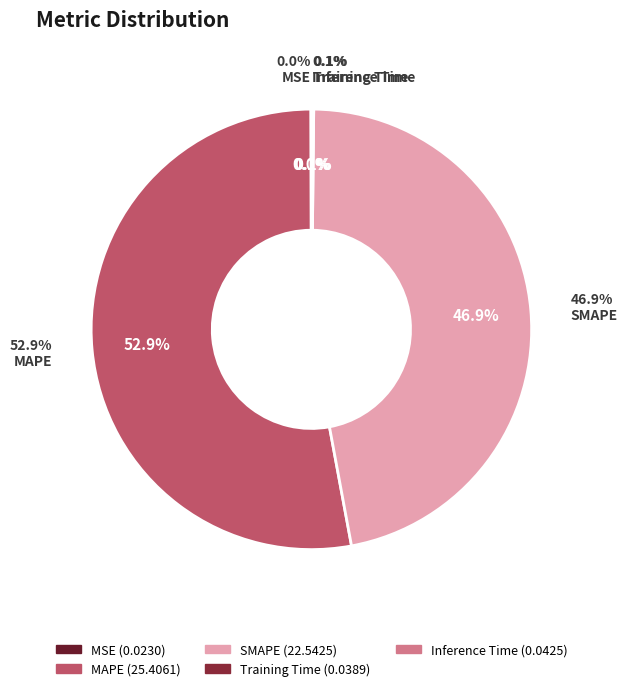

What portion of the pie excludes SMAPE?

53.1%